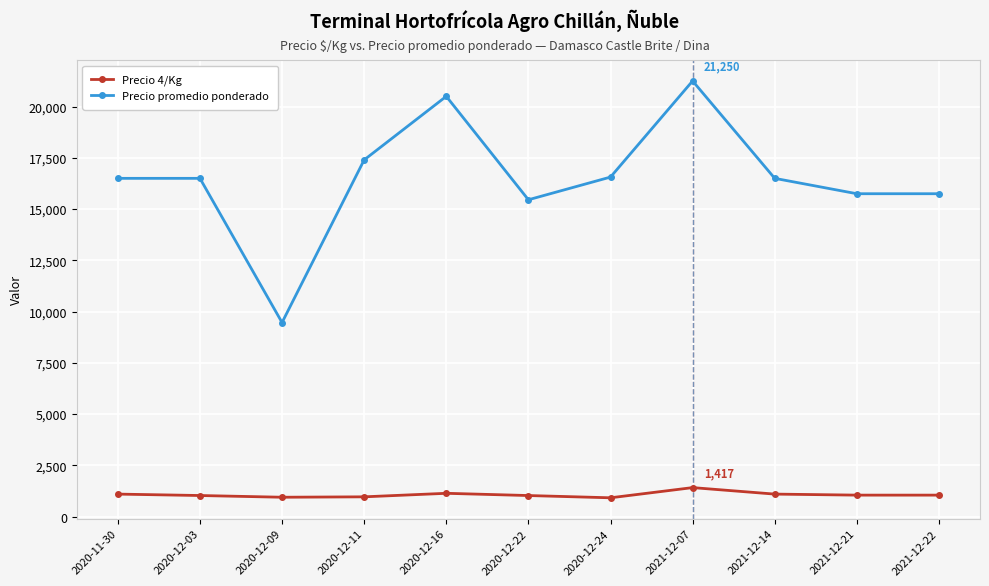

What is the value of the Precio promedio ponderado point at the 8th from the left?

21250